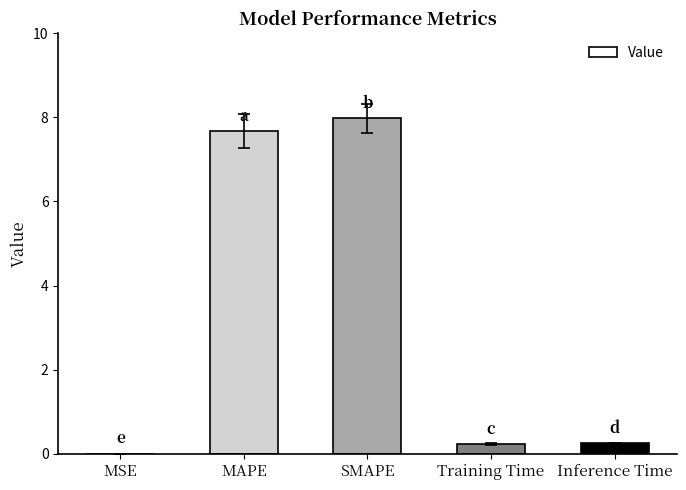

Between SMAPE and Inference Time, which is larger?

SMAPE